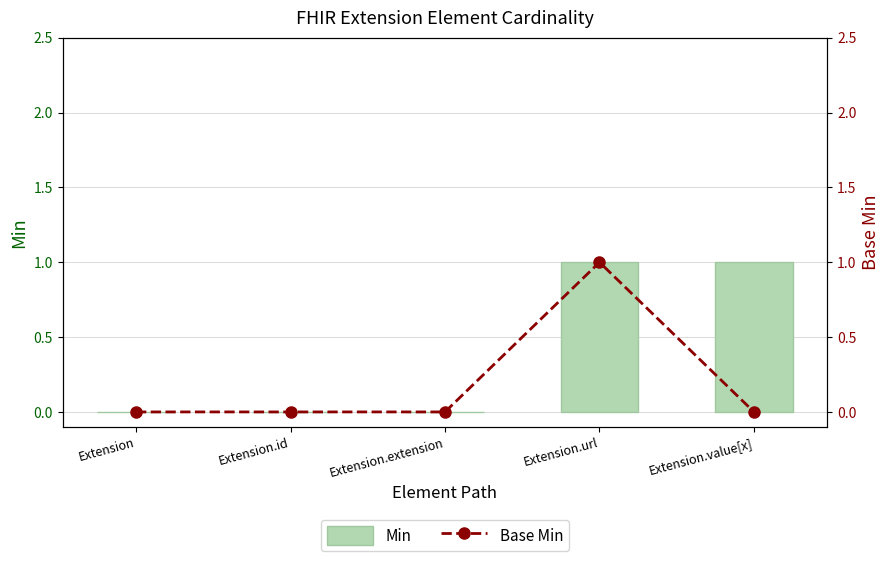

Are the bars horizontal?

No